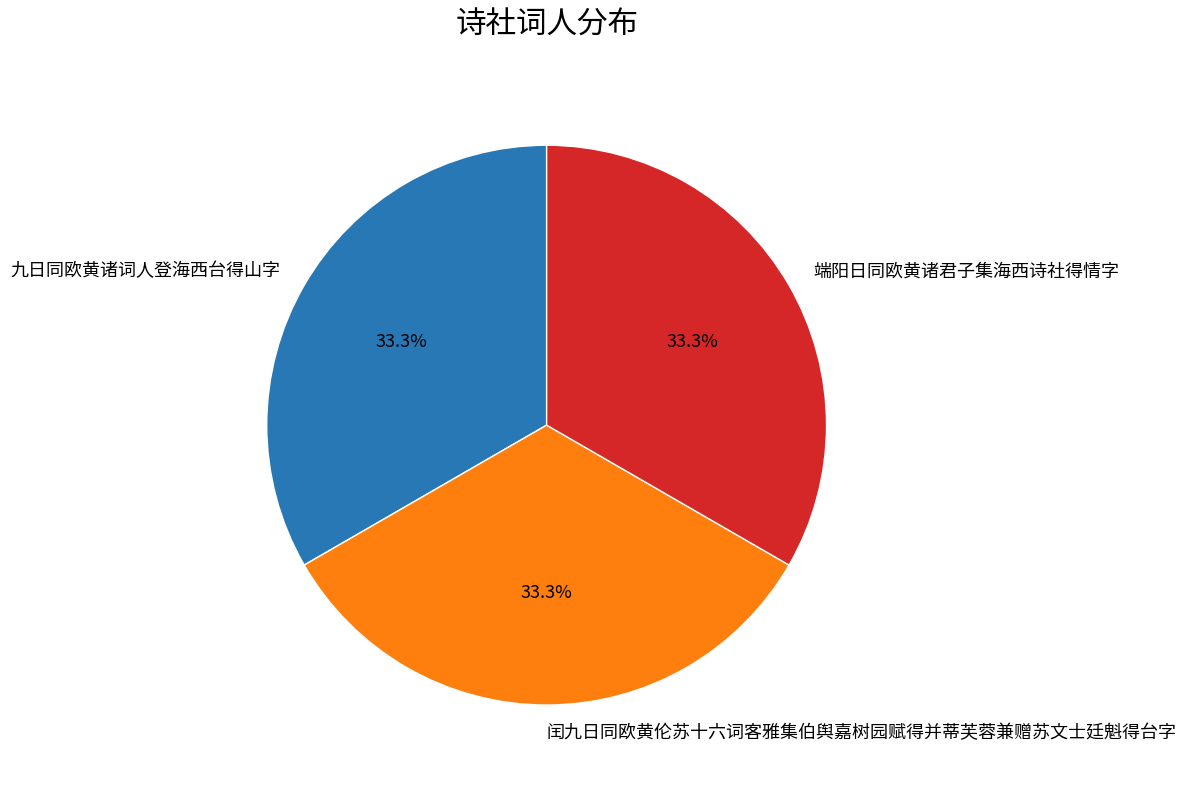

Approximately how many times larger is the value at 闰九日同欧黄伦苏十六词客雅集伯舆嘉树园赋得并蒂芙蓉兼赠苏文士廷魁得台字 compared to 九日同欧黄诸词人登海西台得山字?

1.0